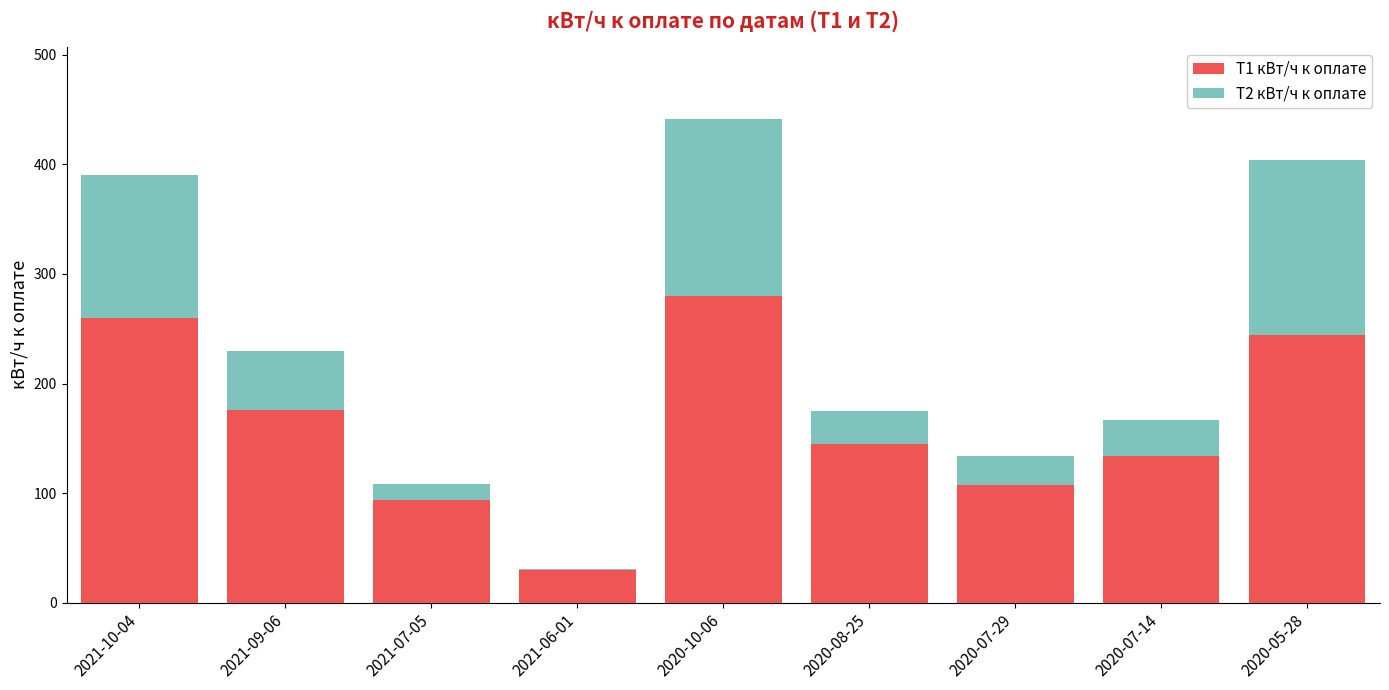

The Т1 кВт/ч к оплате series shows 161 at 2020-05-28. True or false?

False